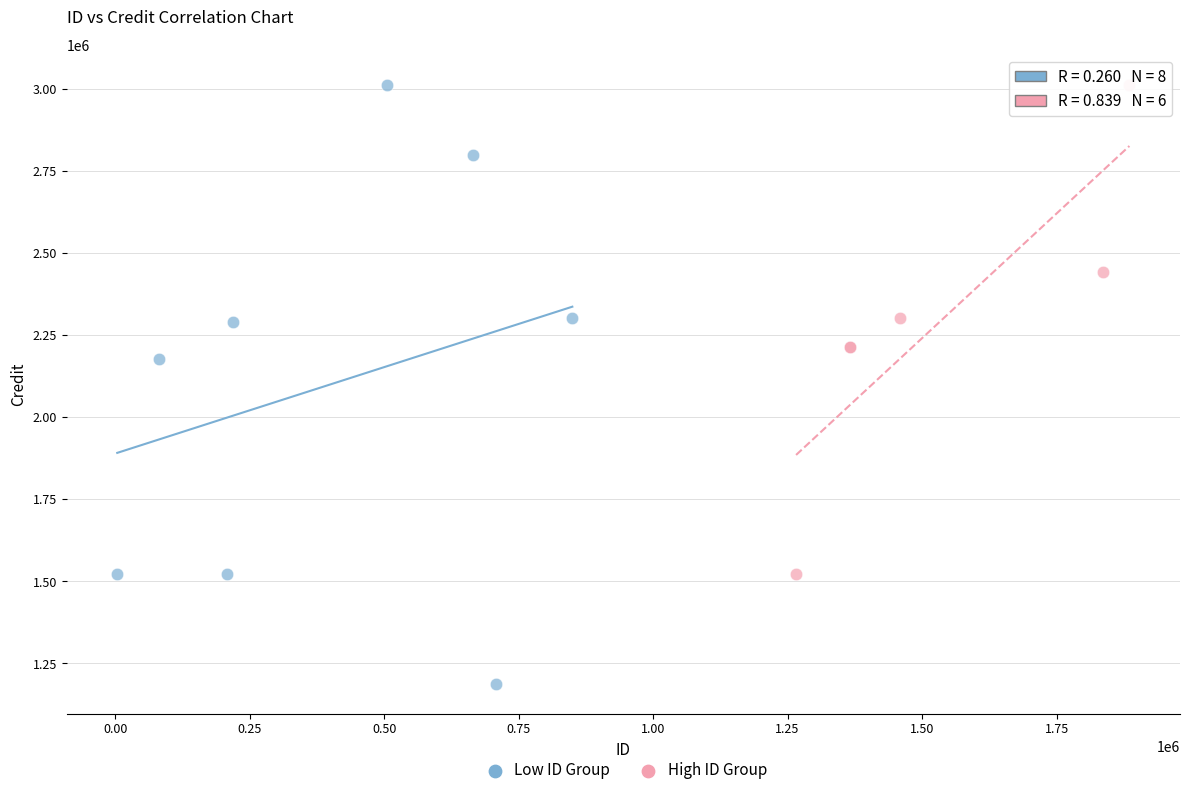

Which series reaches the minimum Y coordinate?

Low ID Group